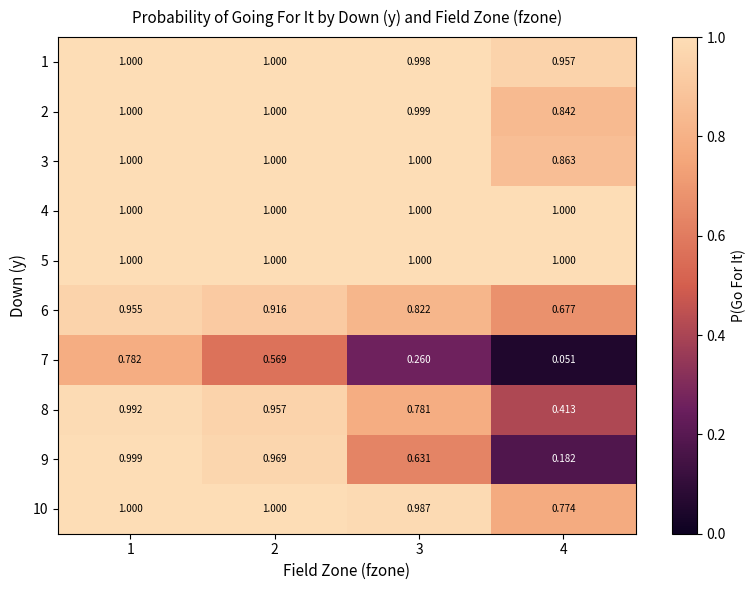

Is the value of 8 at 4 greater than the value of 10 at 1?

No